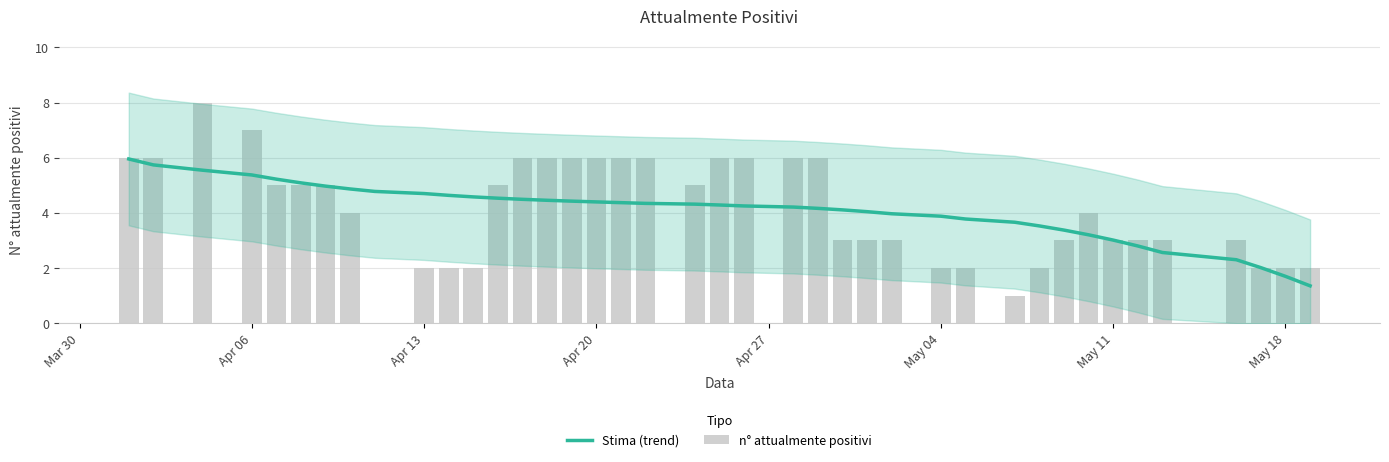

The Stima (trend) series shows 0.9 at 25. True or false?

False